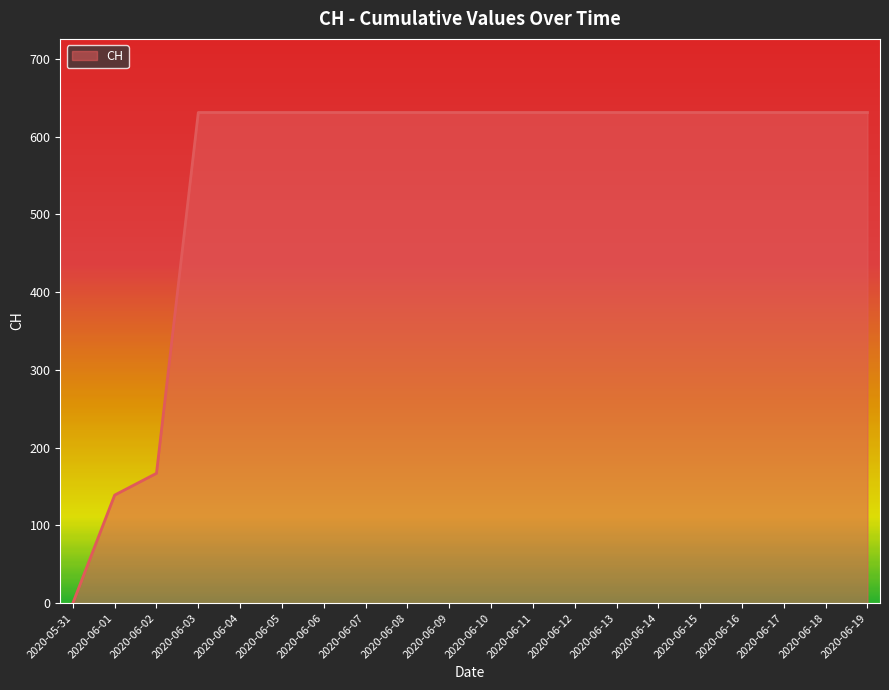

Is it true that the value at 2020-06-06 is 203?

False